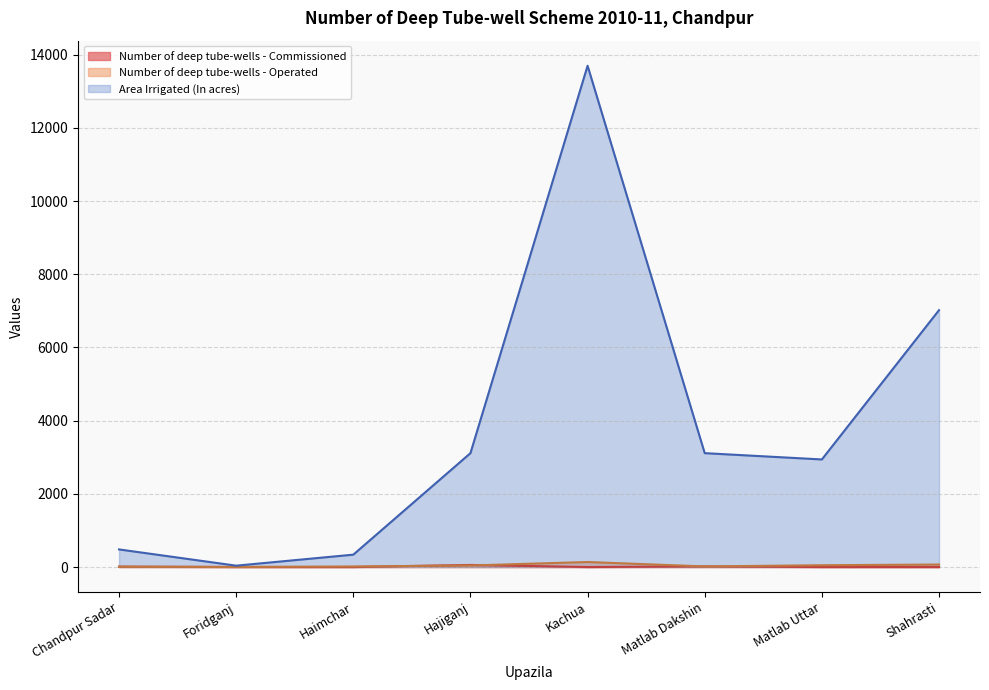

How many data points in Number of deep tube-wells - Commissioned are less than 1?

4